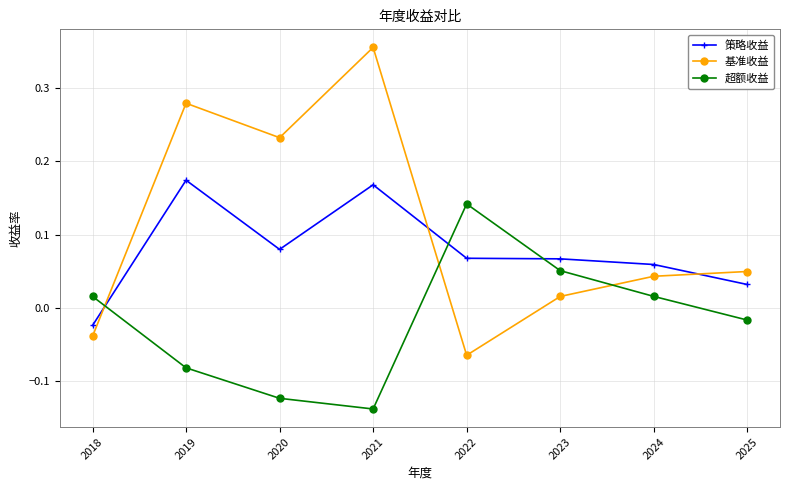

At which category does the chart reach its peak across all series?

2021